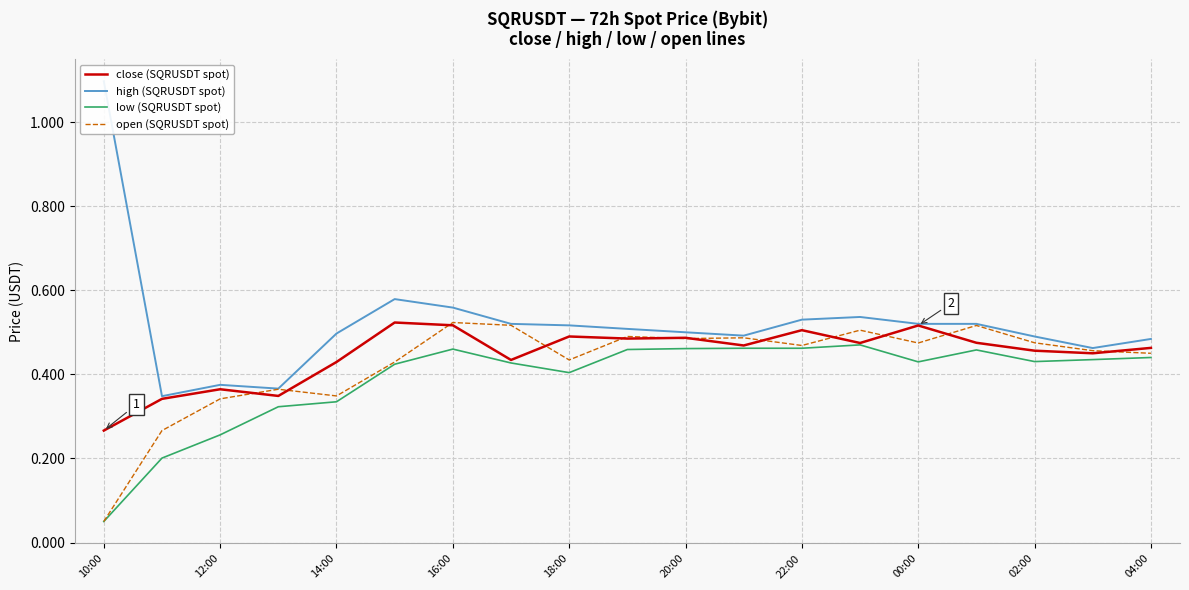

How many data points does each series have?

19